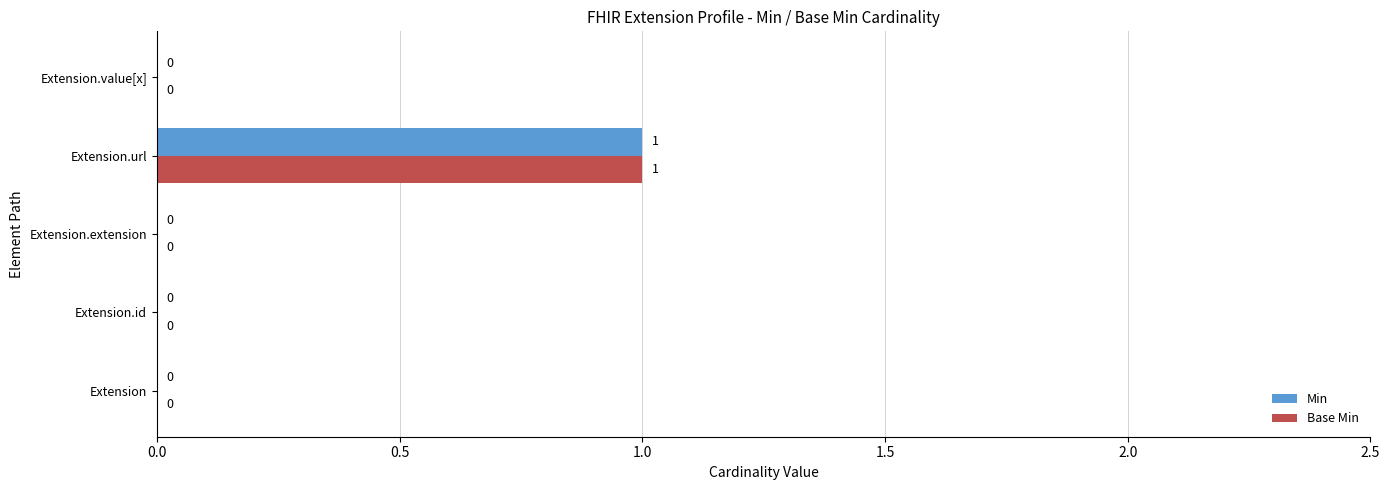

The value of Min at Extension.extension is 0. True or false?

True